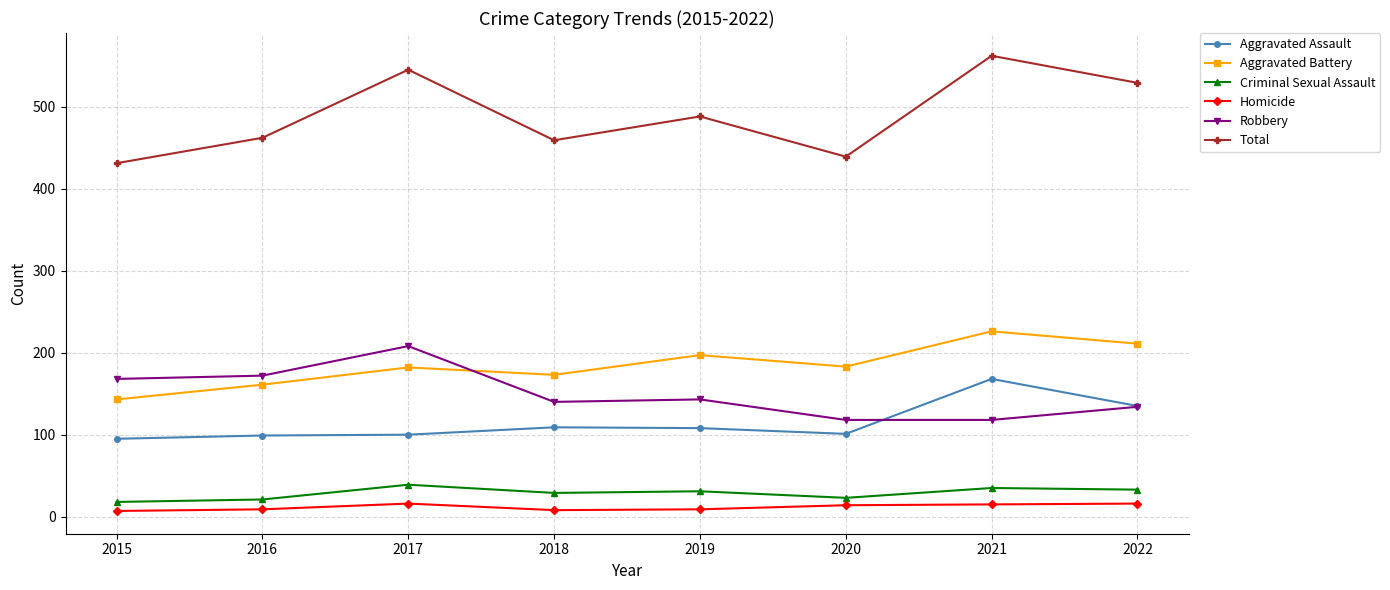

True or false: Total and Criminal Sexual Assault intersect in this chart.

False